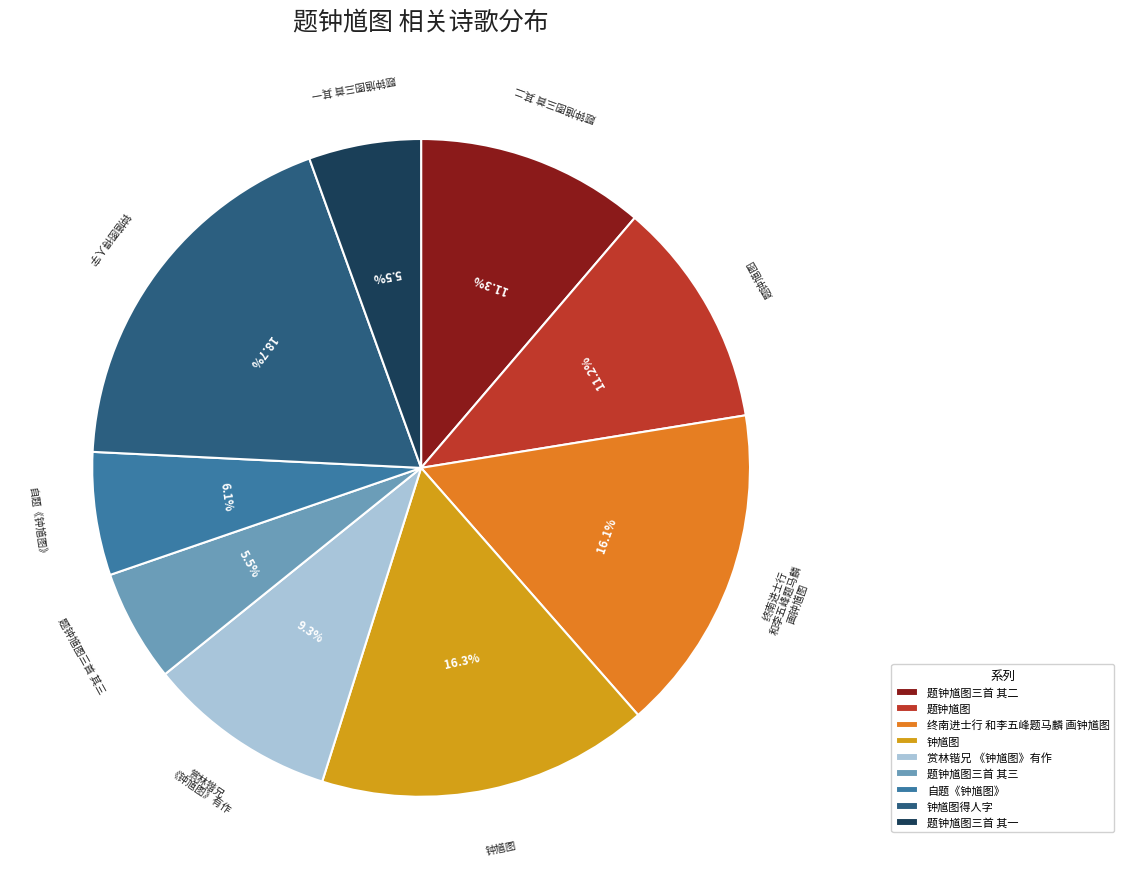

Approximately how many times larger is the value at 钟馗图 compared to 自题《钟馗图》?

2.7